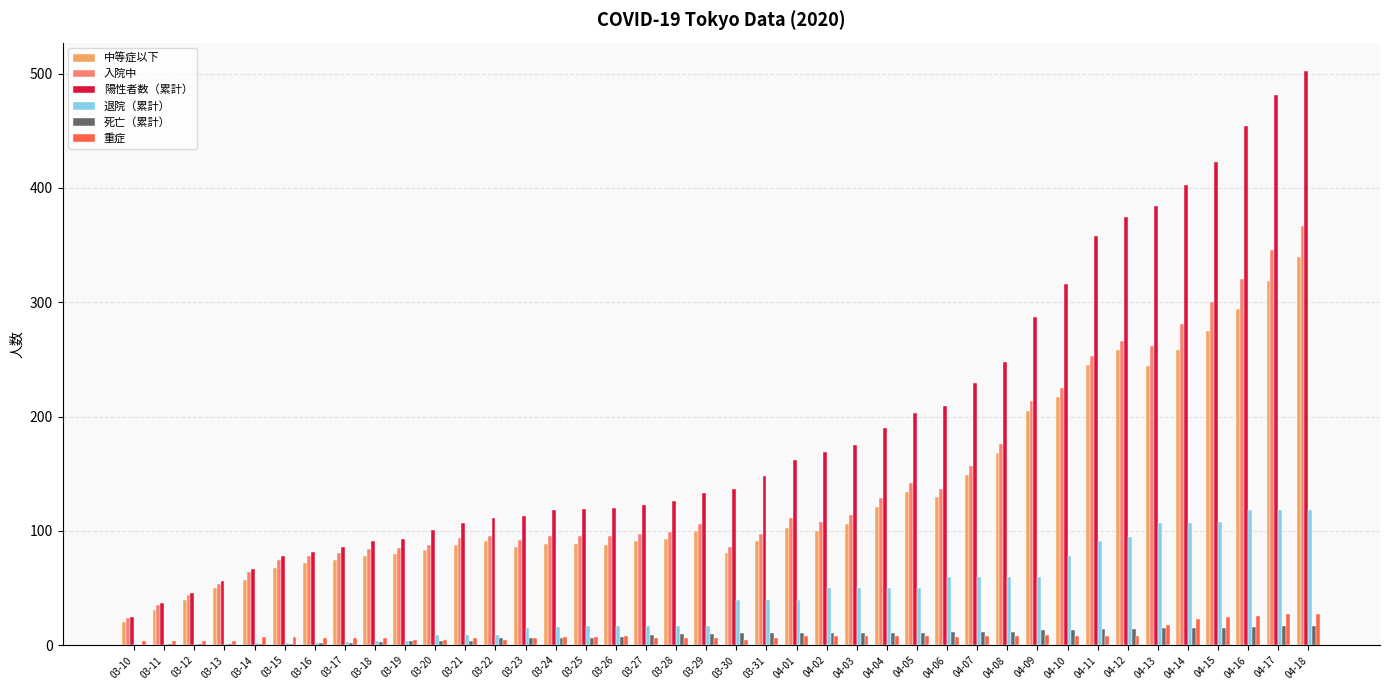

Is the value of 中等症以下 at 04-11 greater than the value of 死亡（累計） at 04-10?

Yes